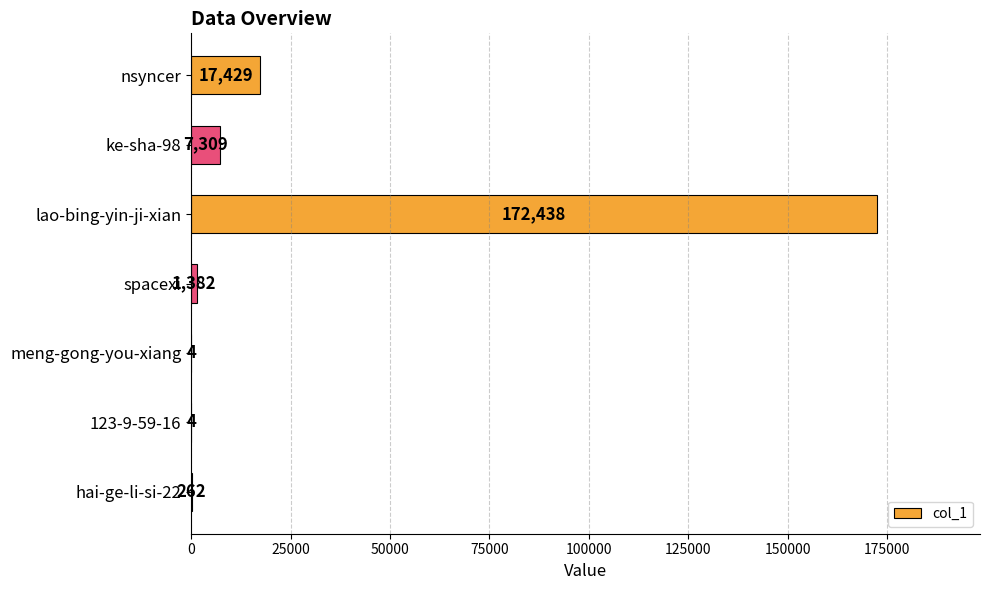

How many distinct data groups are displayed?

1